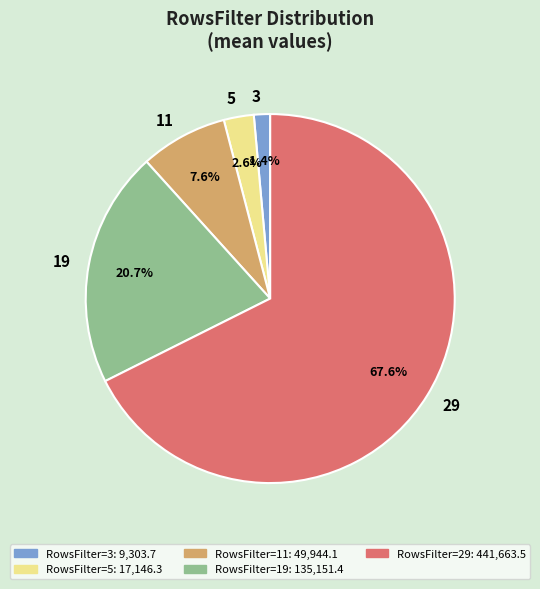

What is the smallest slice in the pie chart?

3